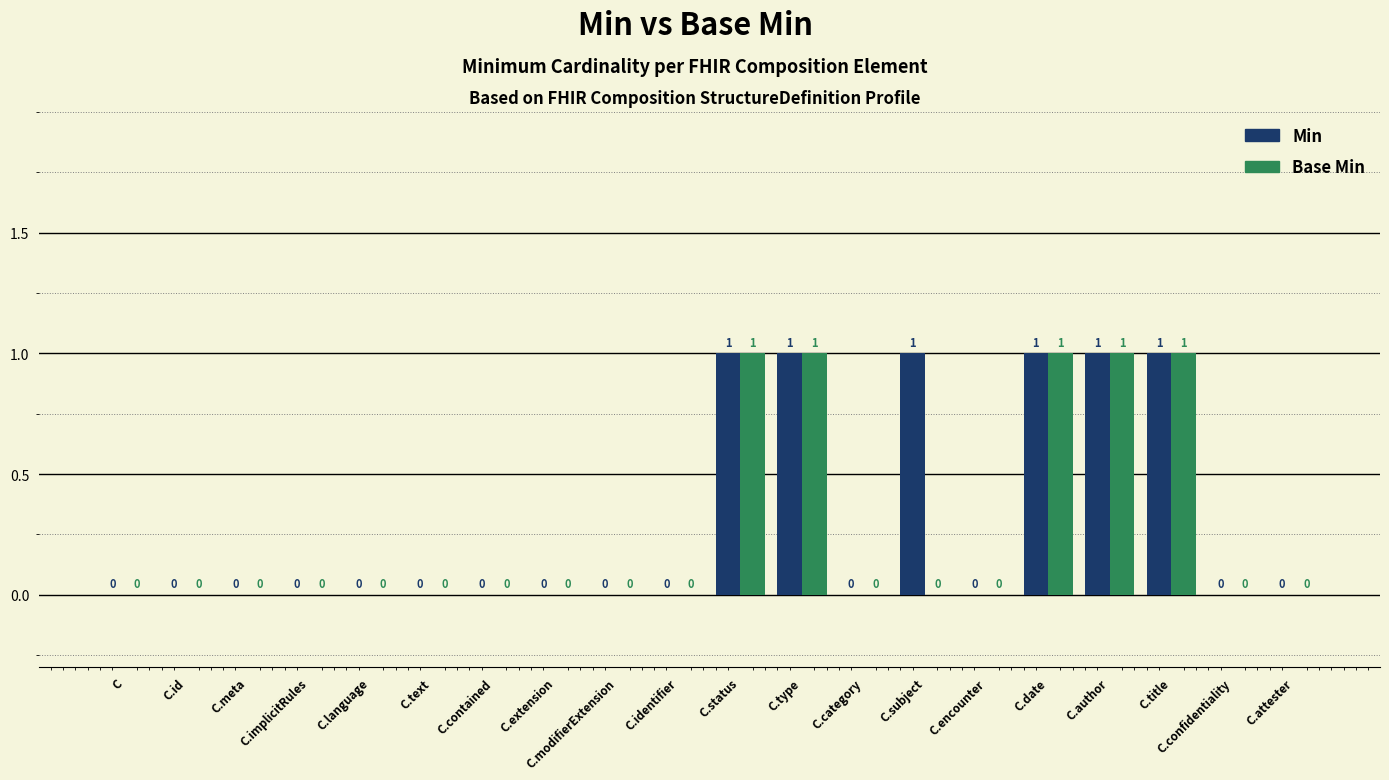

Which series has the largest total across all categories?

Min